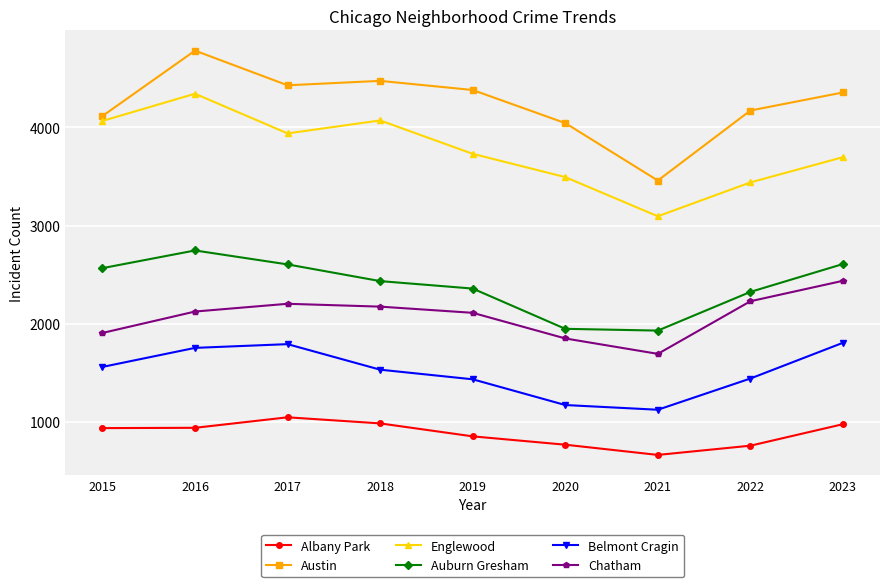

True or false: Austin and Albany Park intersect in this chart.

False